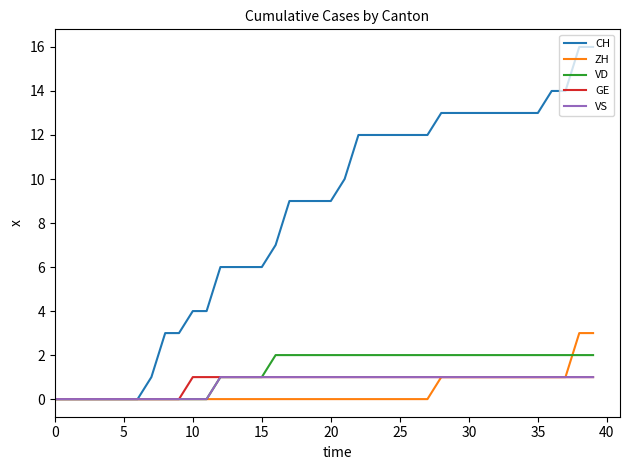

How many lines are shown in the chart?

5